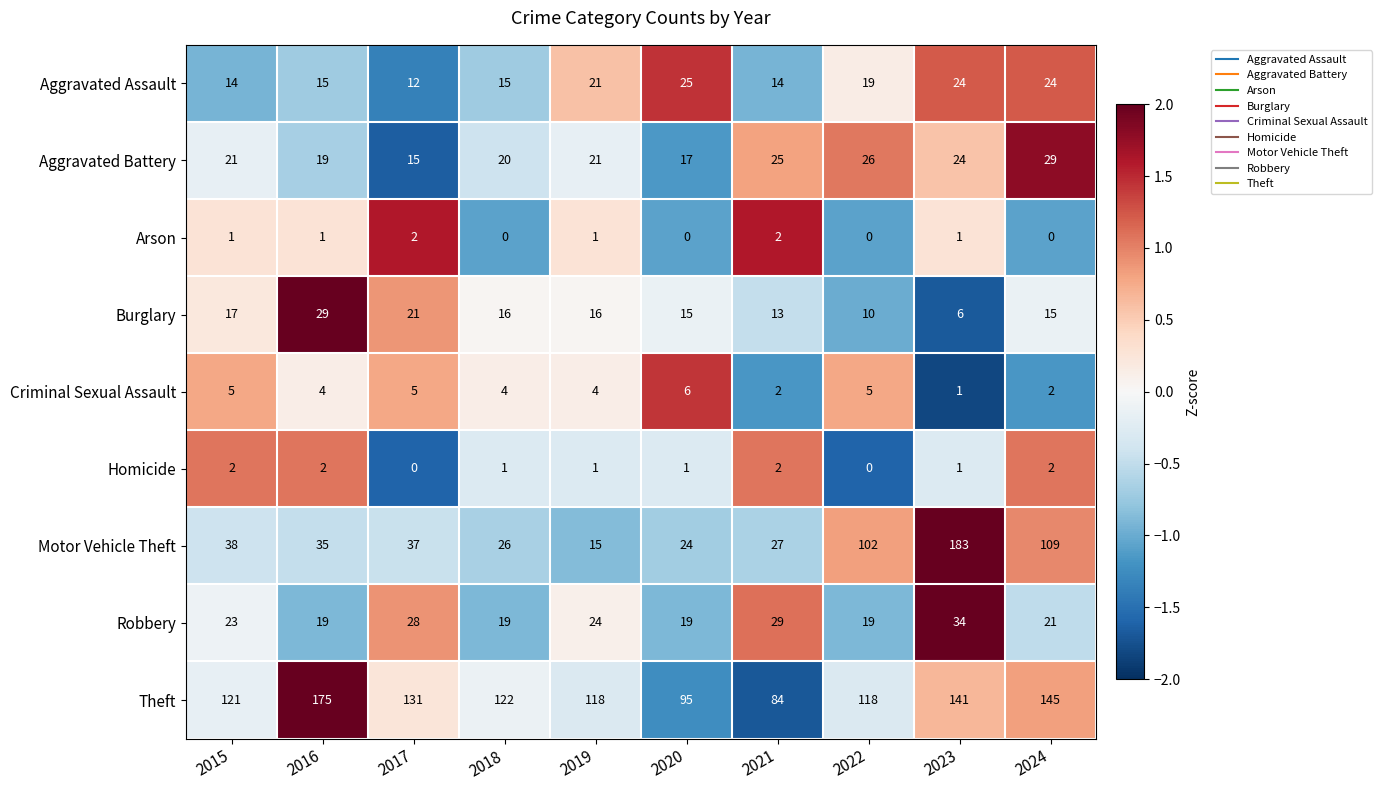

At which label is Motor Vehicle Theft closest to 99?

2022